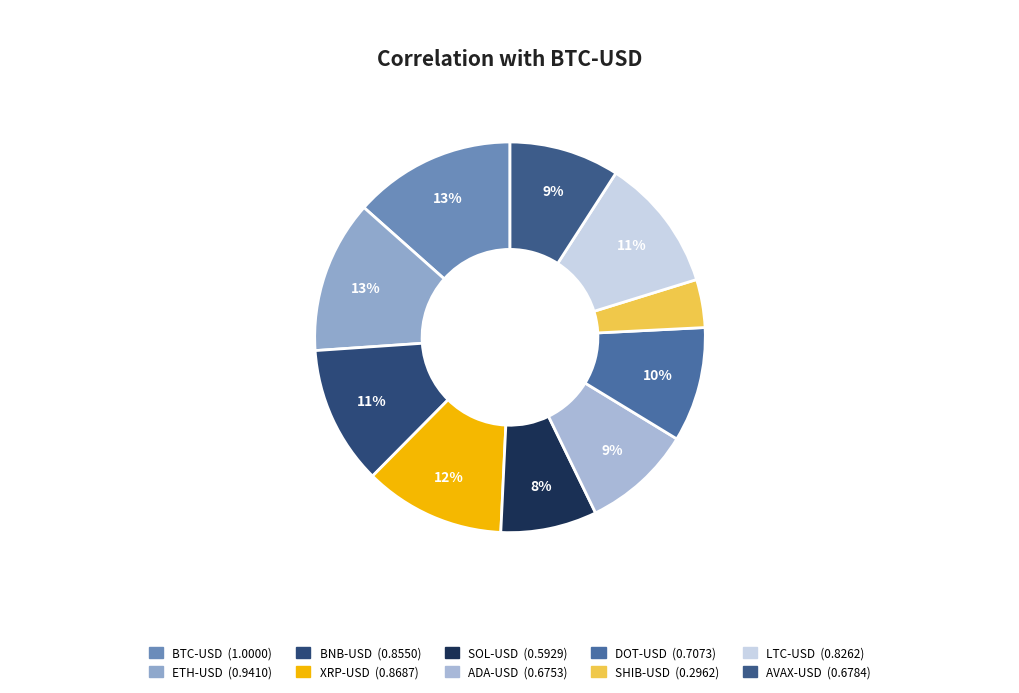

Which category has the smallest portion of the pie?

SHIB-USD